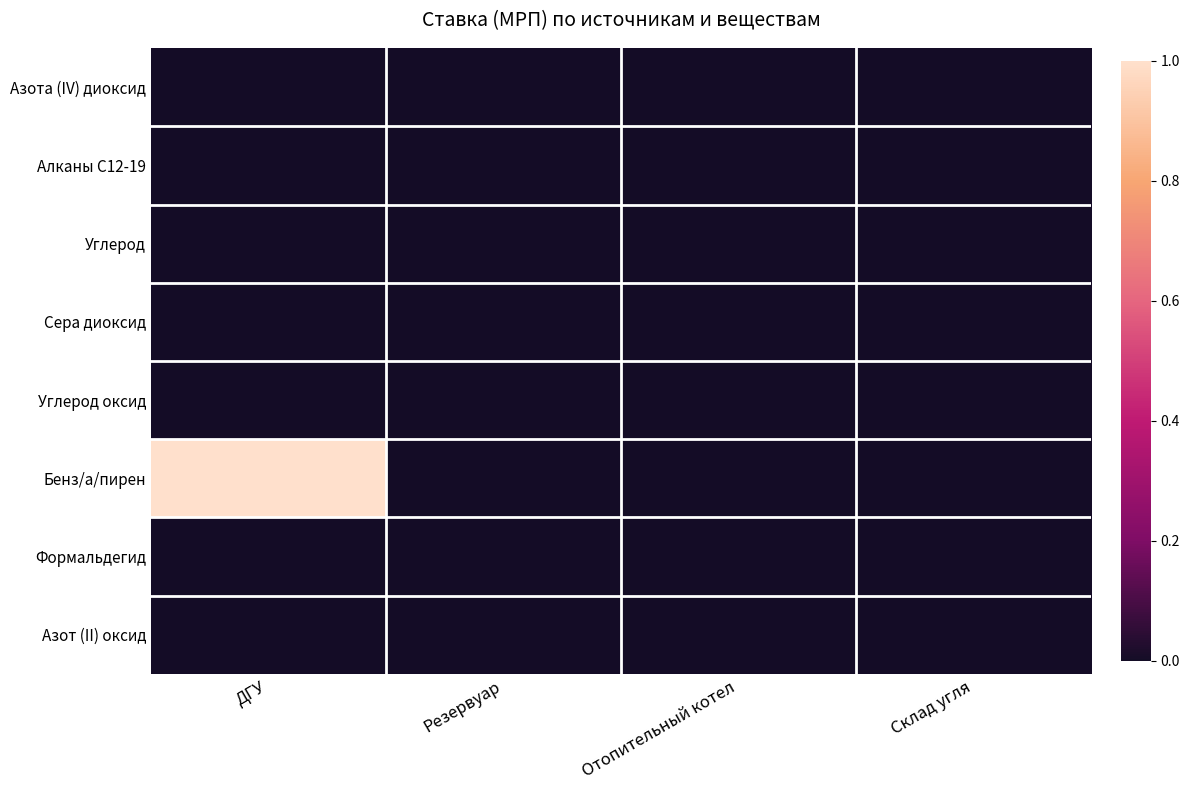

How many categories are shown in the chart?

4